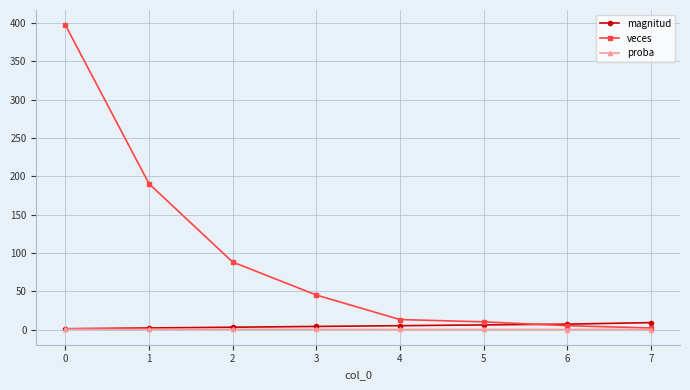

At how many categories does at least one series exceed 131?

2